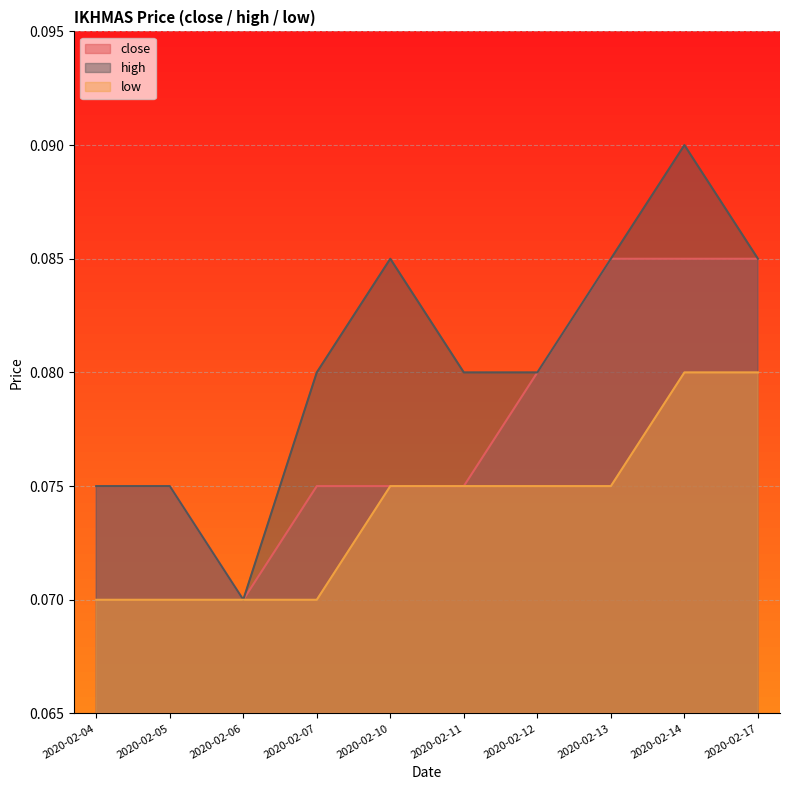

How many categories are shown in the chart?

10